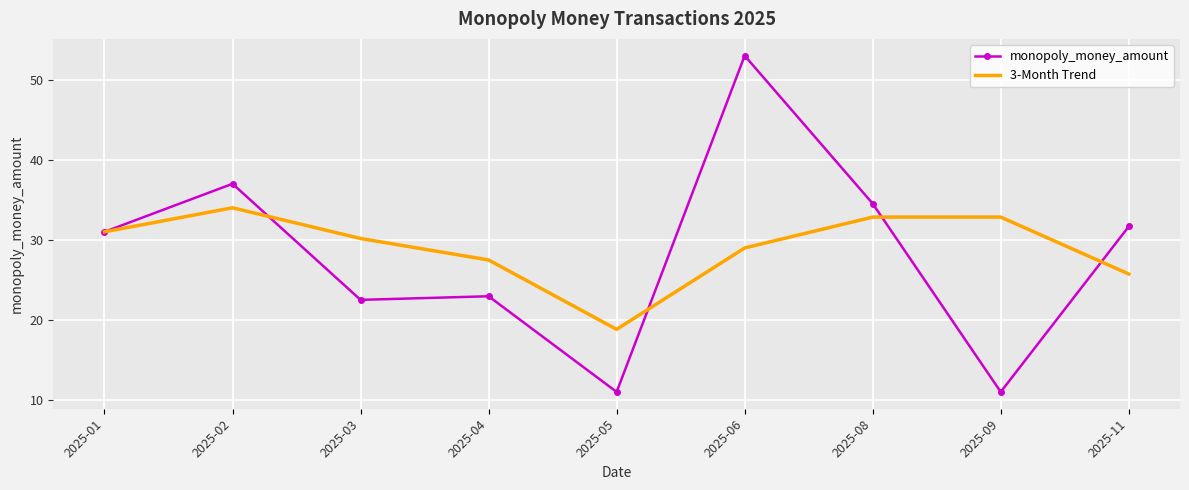

Which series changed the most between 2025-01 and 2025-02?

monopoly_money_amount